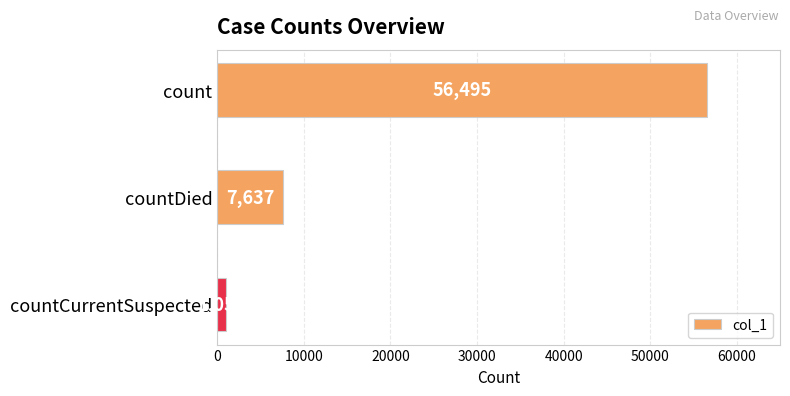

Which label corresponds to the smallest value in the chart?

countCurrentSuspected